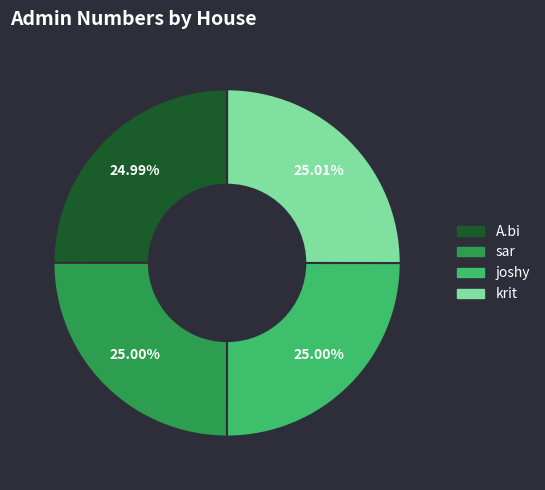

Is joshy the majority of the pie?

No